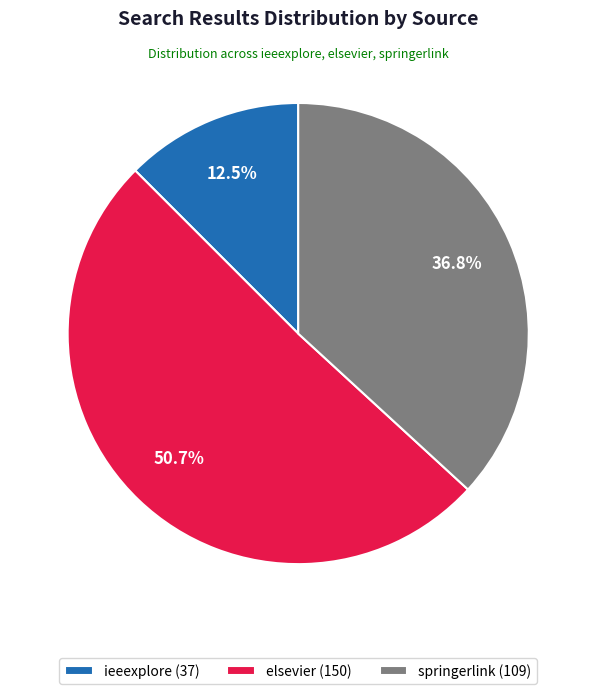

What is the ratio of the value at elsevier to the value at springerlink?

1.4